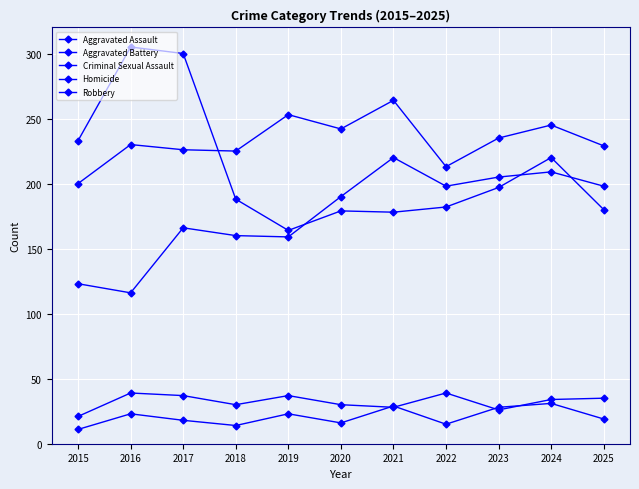

What is the approximate value of Homicide at 2022?

15